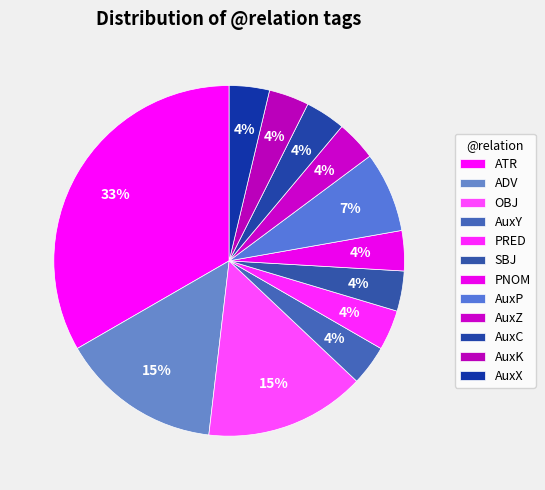

Count the number of slices in the pie.

12